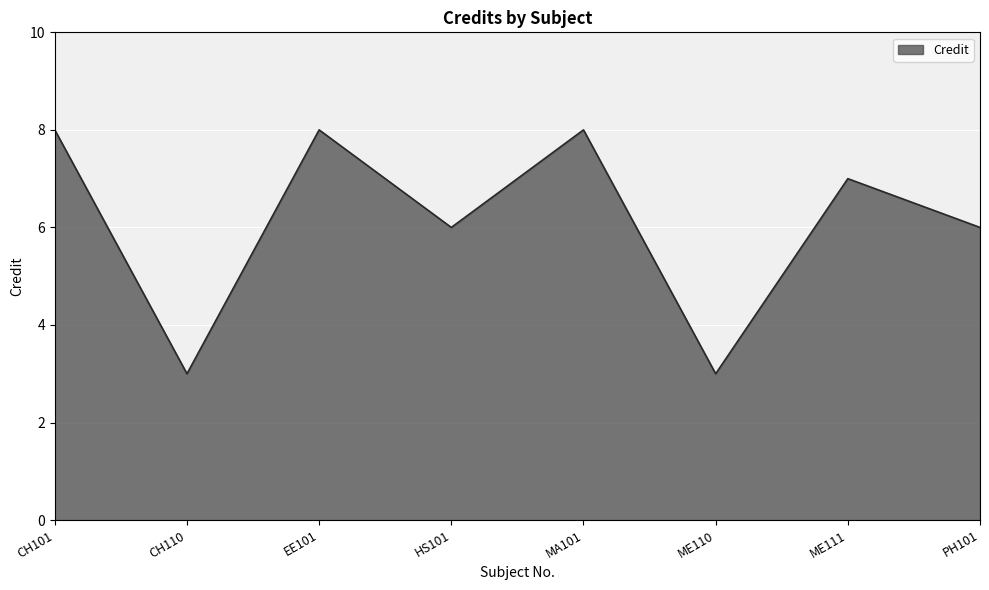

What is the ratio of the value at ME110 to the value at PH101?

0.5